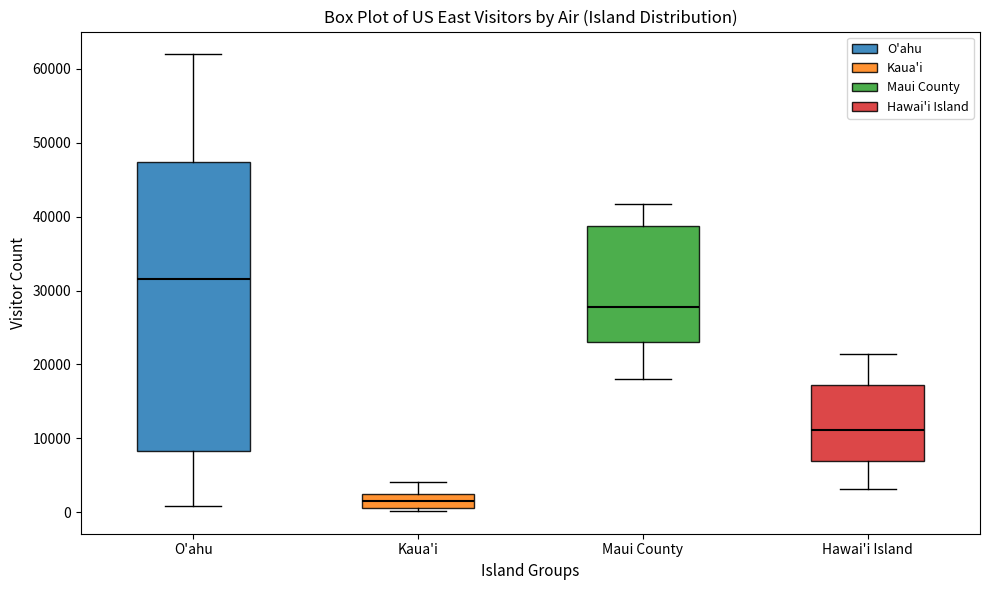

Comparing the boxes themselves (not the whiskers), which one is the tallest?

O'ahu